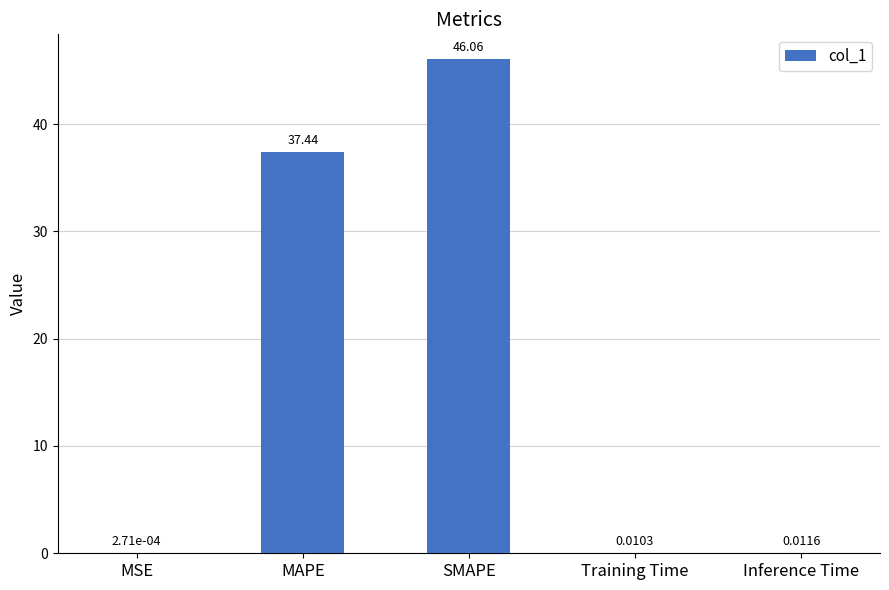

Where is the data nearest to the value 23?

MAPE